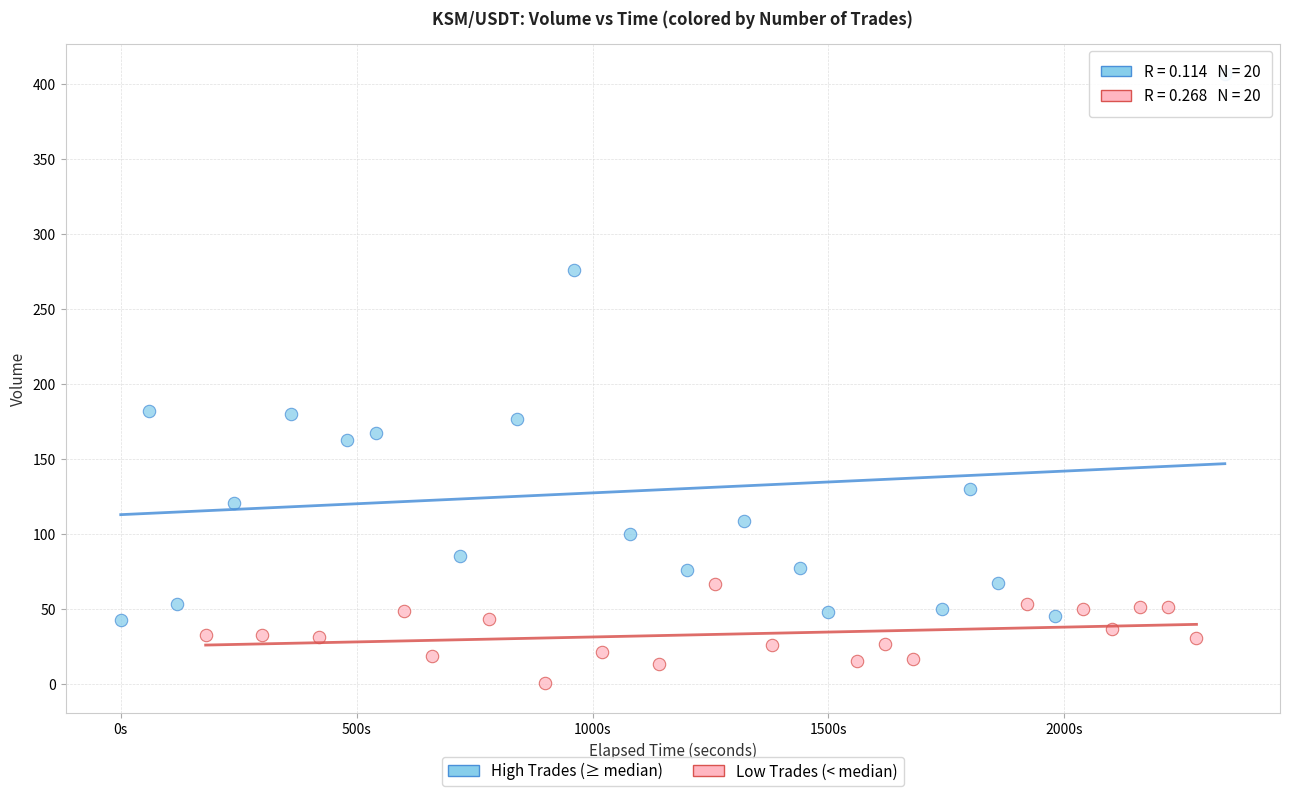

Which series reaches the maximum Y coordinate?

High Trades (≥ median)